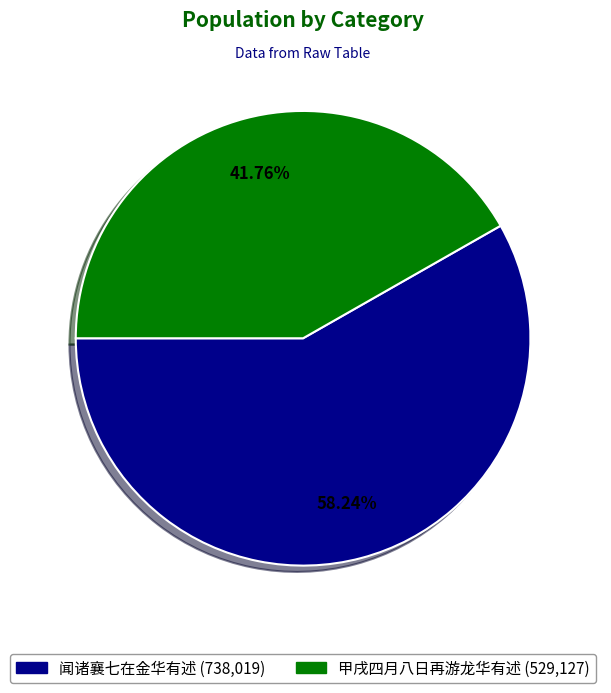

How many slices are in this pie chart?

2